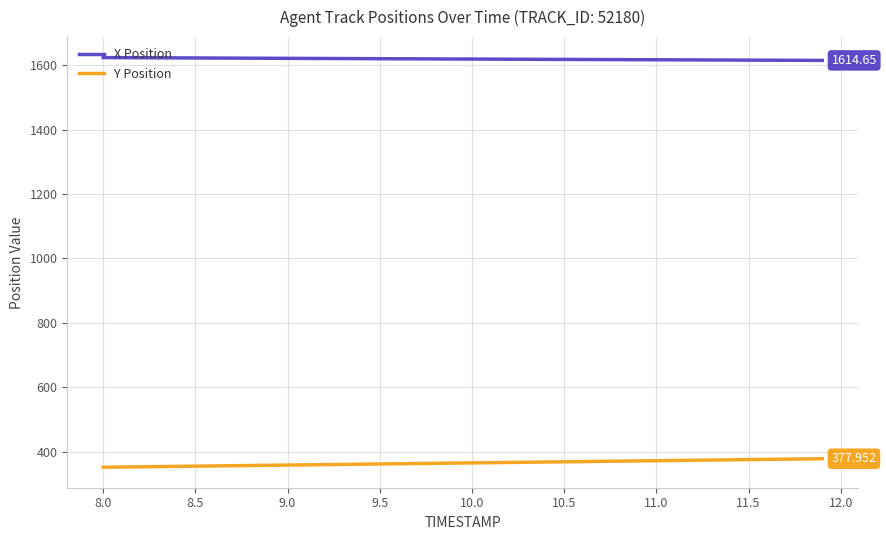

What are all the series names shown in the legend?

X Position, Y Position